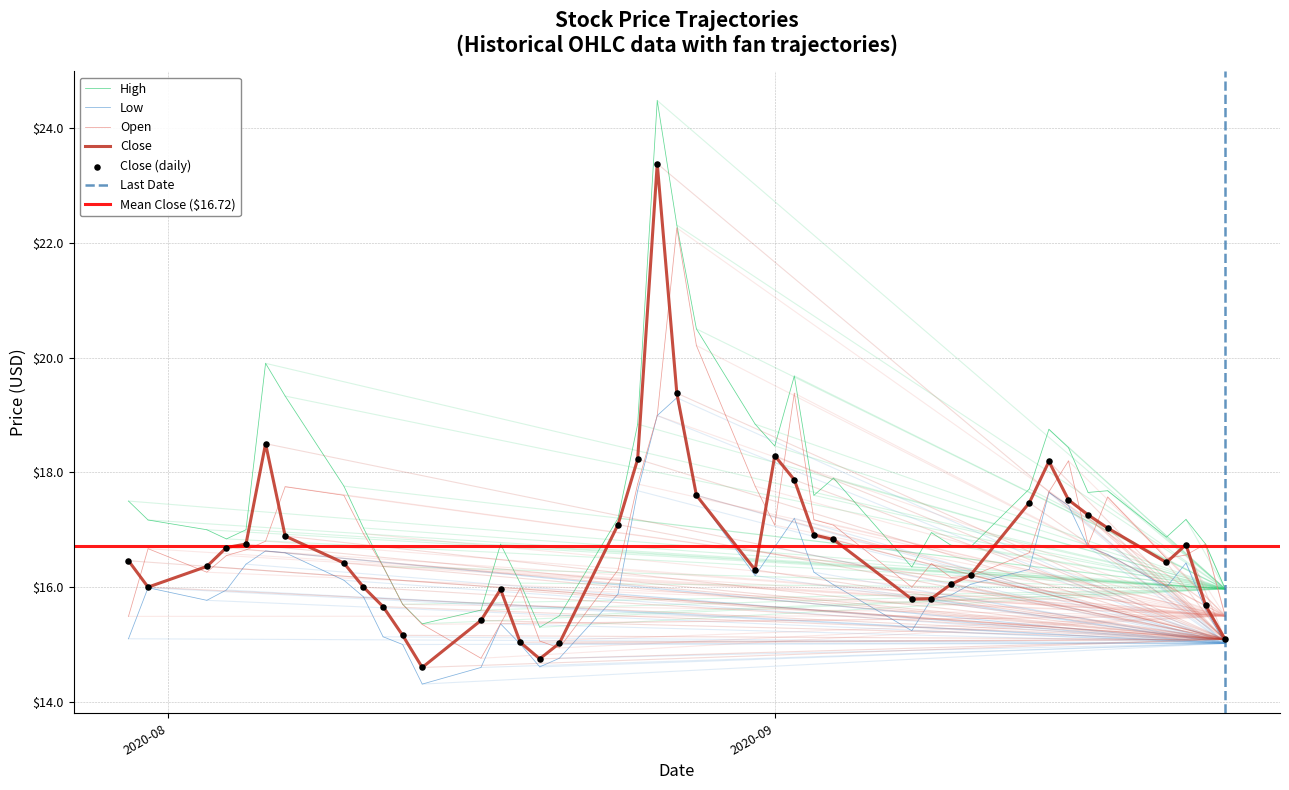

Which series reaches the maximum Y coordinate?

High